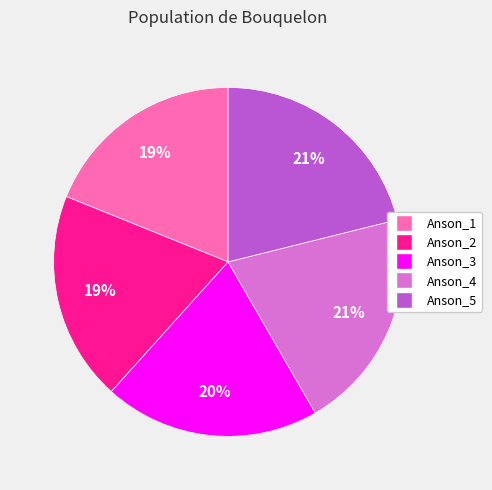

To the nearest percent, what portion does Anson_5 represent?

21%